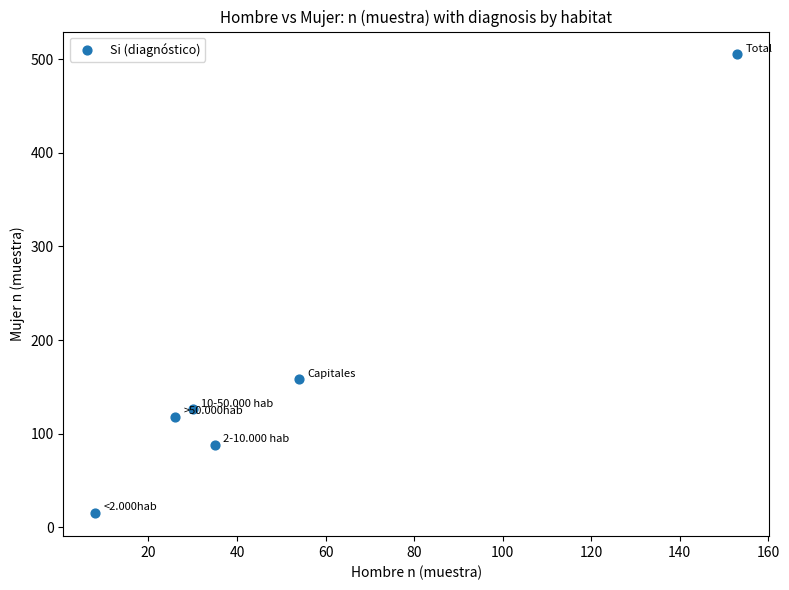

What Y value in the scatter plot is closest to 260?

158